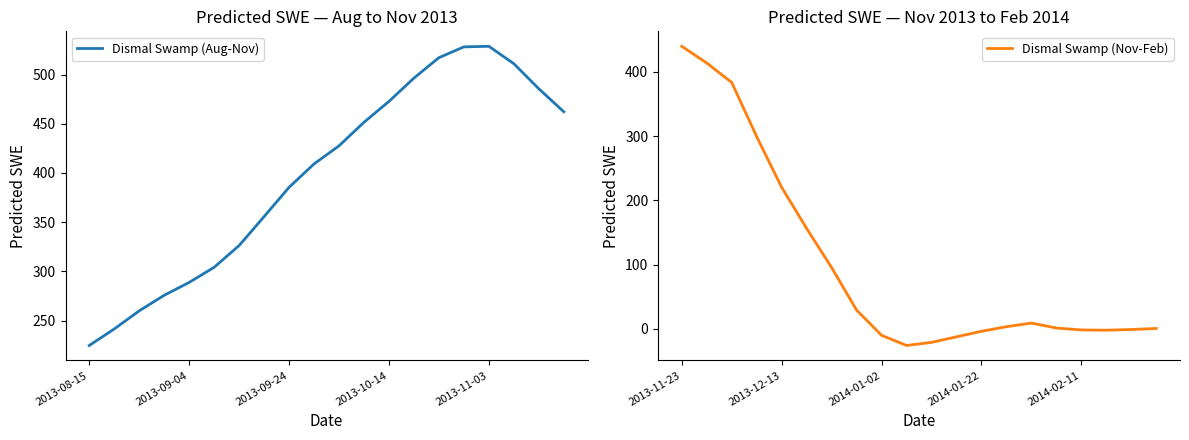

The Dismal Swamp (Nov-Feb) series shows 220.5 at 2013-12-13. True or false?

True